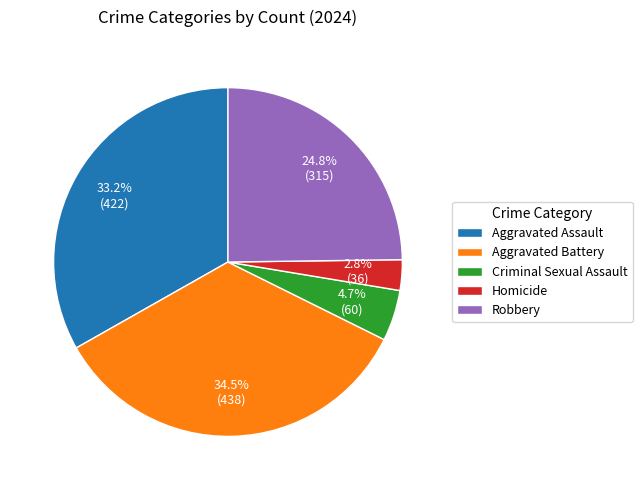

To the nearest percent, what percentage of the pie is Robbery?

25%